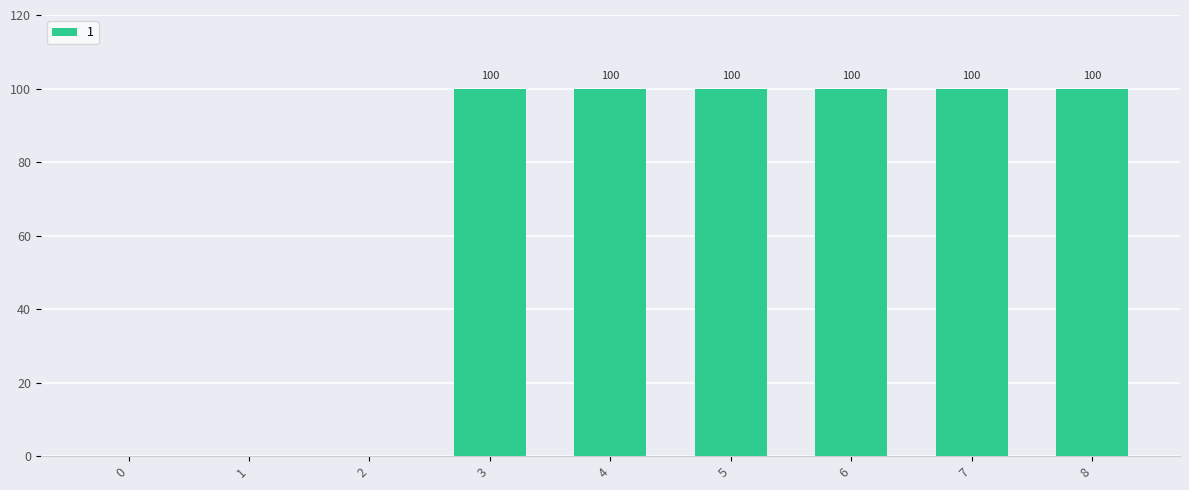

Are the bars horizontal?

No